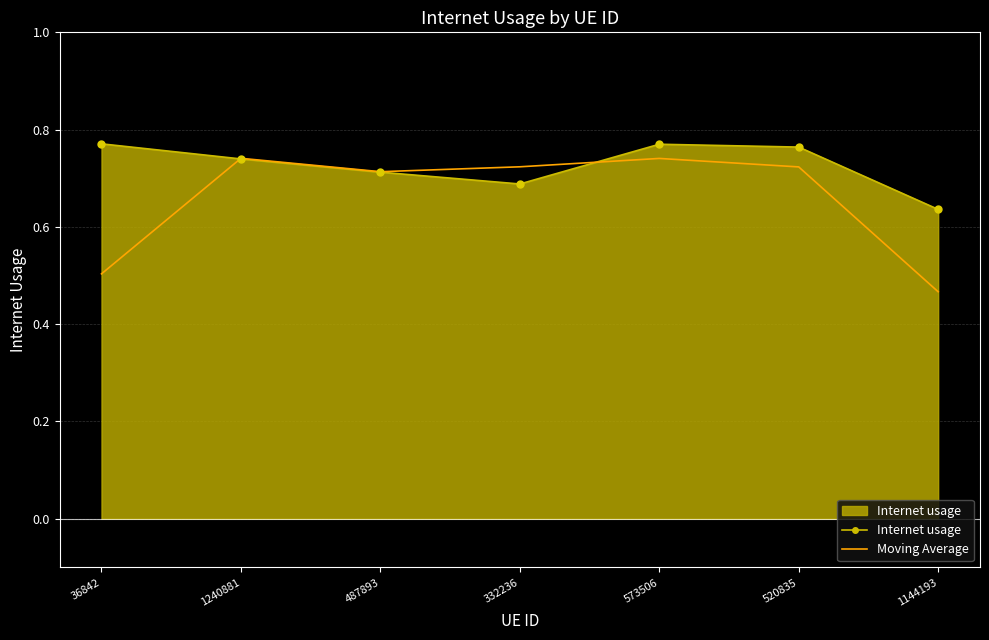

What is the total value across all series at 1240881?

1.5